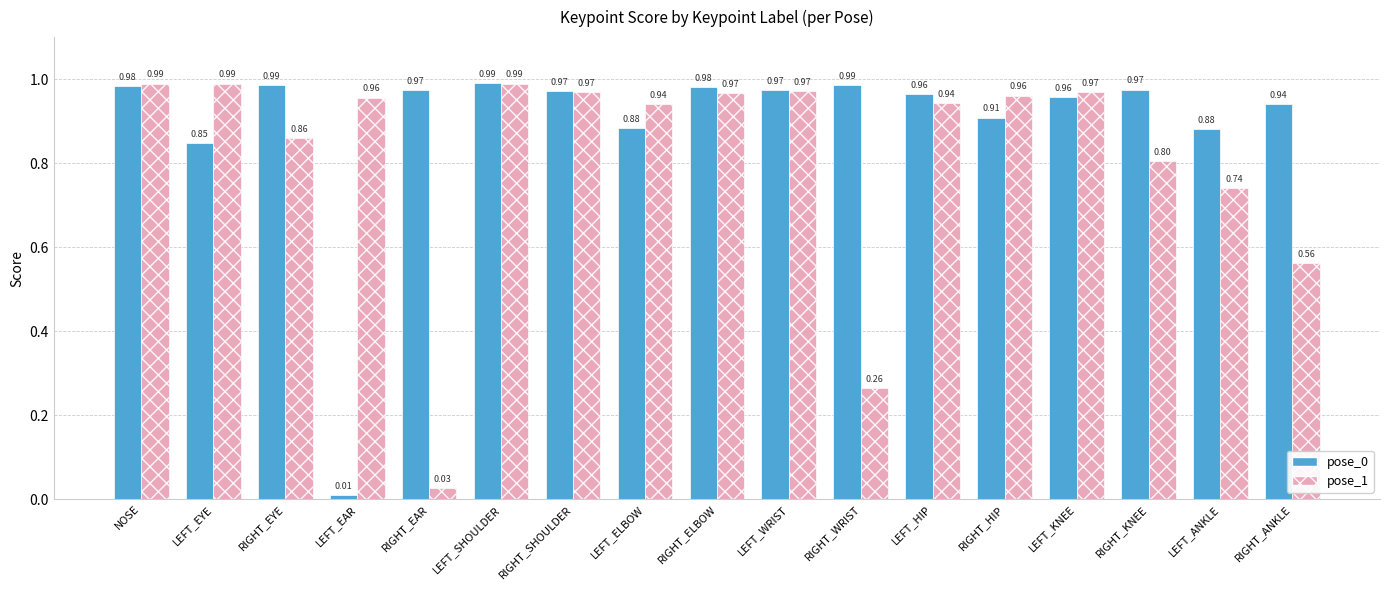

At which label is pose_1 closest to 0?

RIGHT_EAR